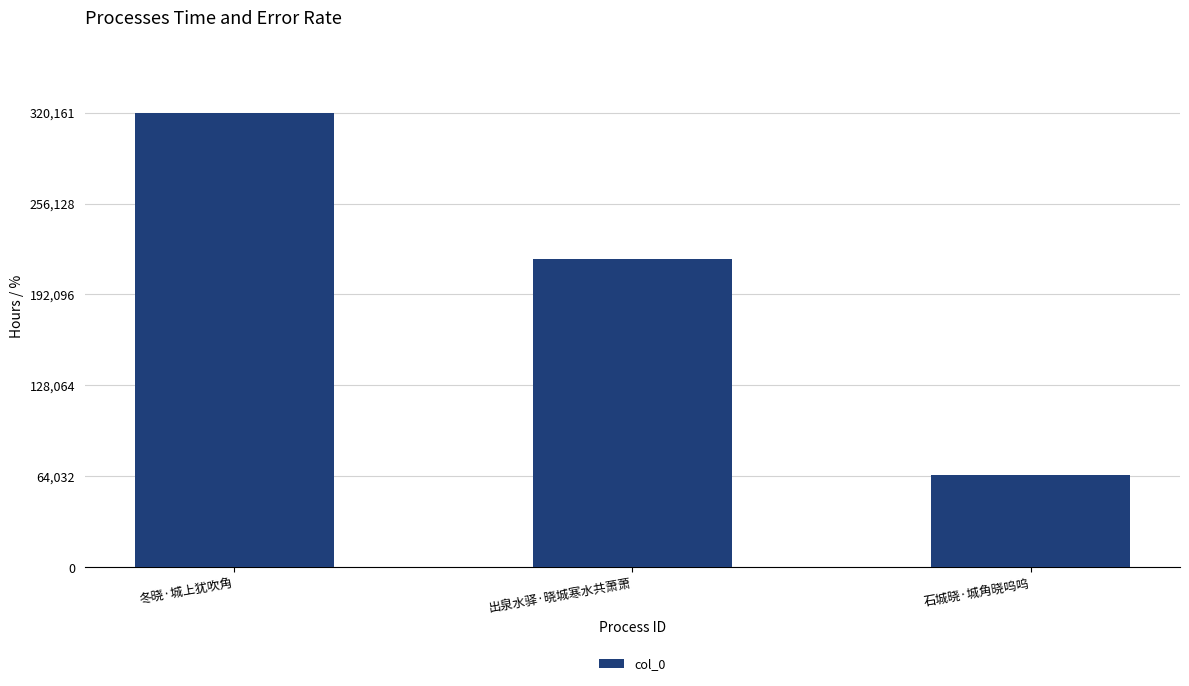

Are the bars grouped side by side (vs. stacked)?

No